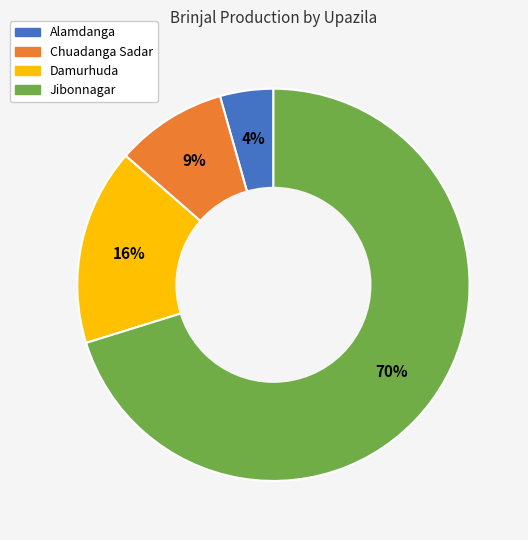

Which category accounts for the majority?

Jibonnagar